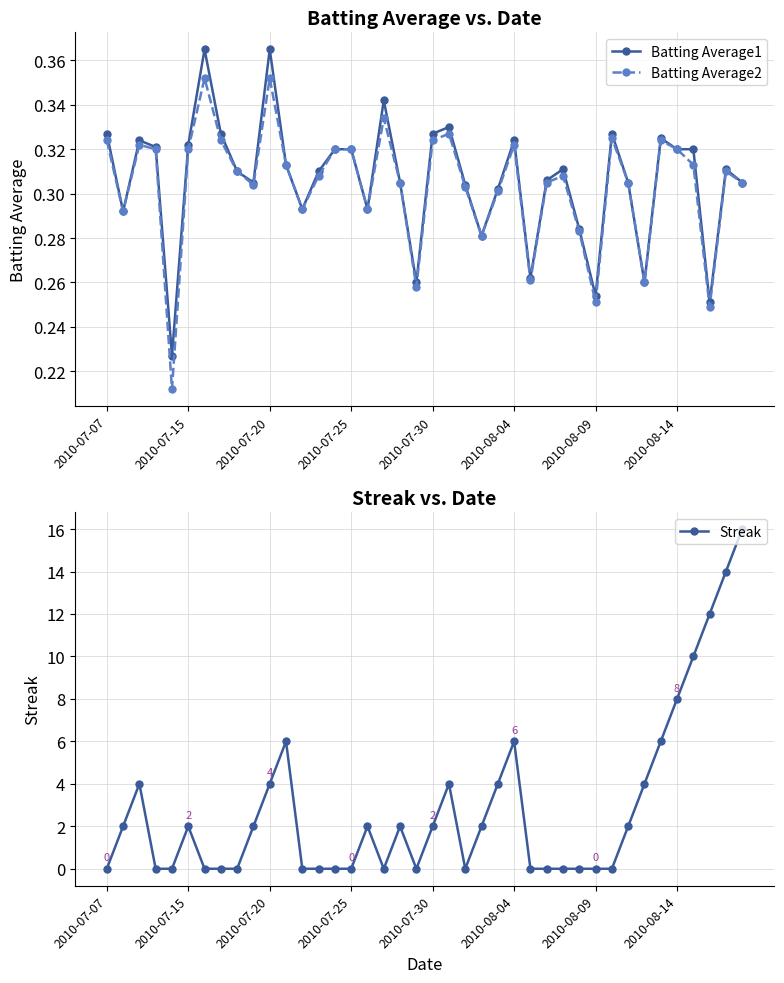

True or false: Streak has more than 2 points higher than both neighbors.

True